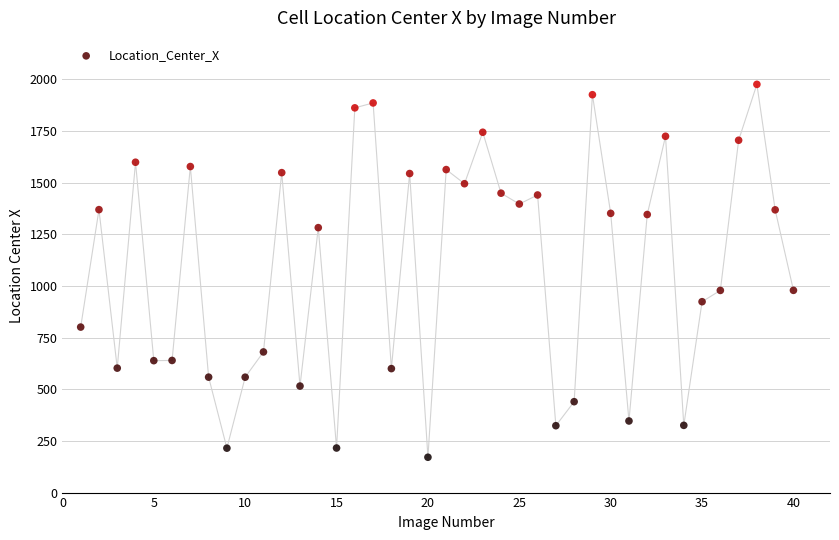

What is the range of Y values (max minus min)?

1804.2